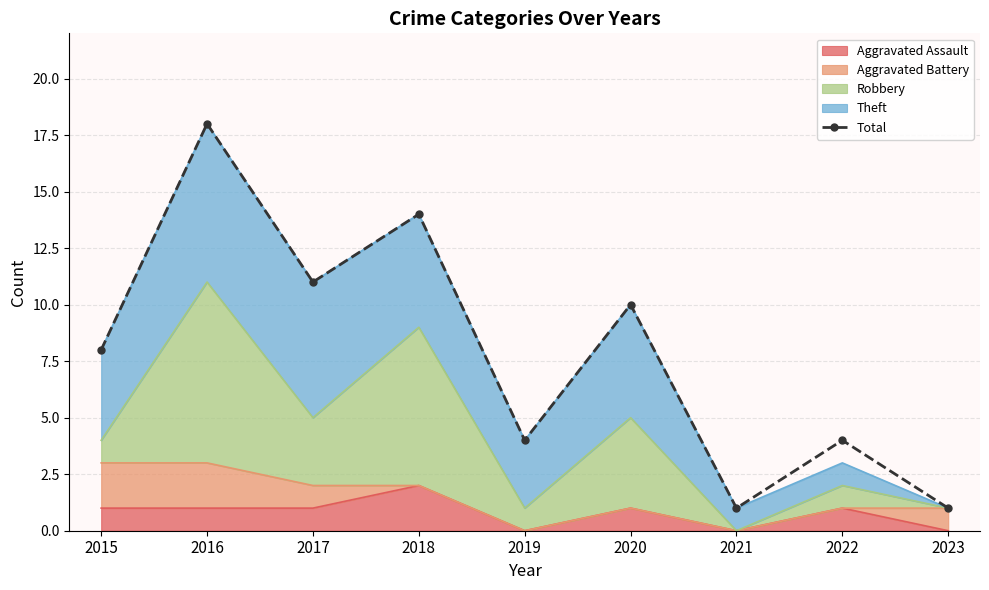

Where is the first local maximum?

2016